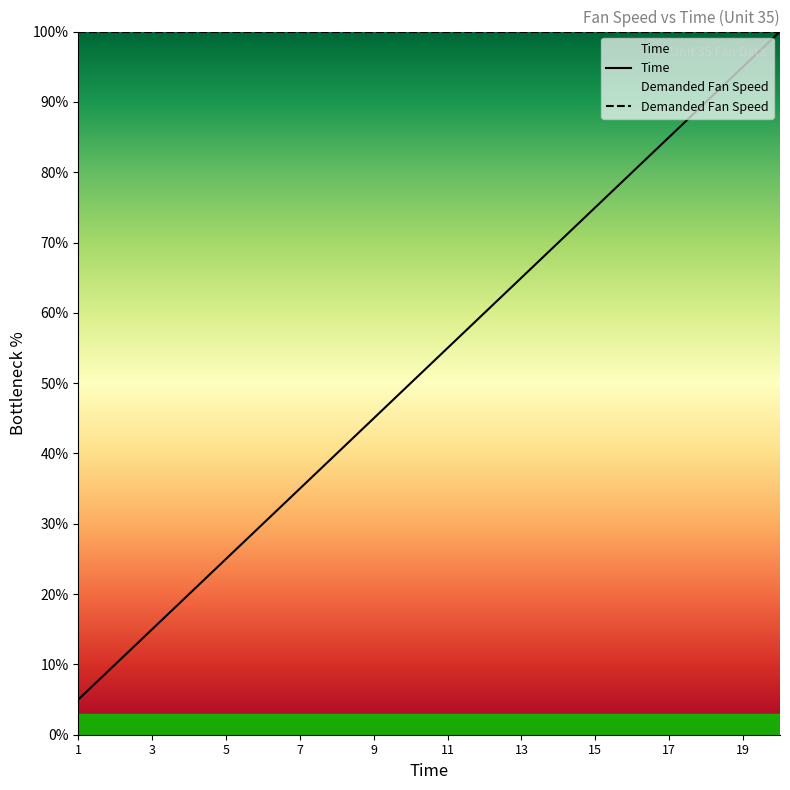

Read the value at 19.

95.0